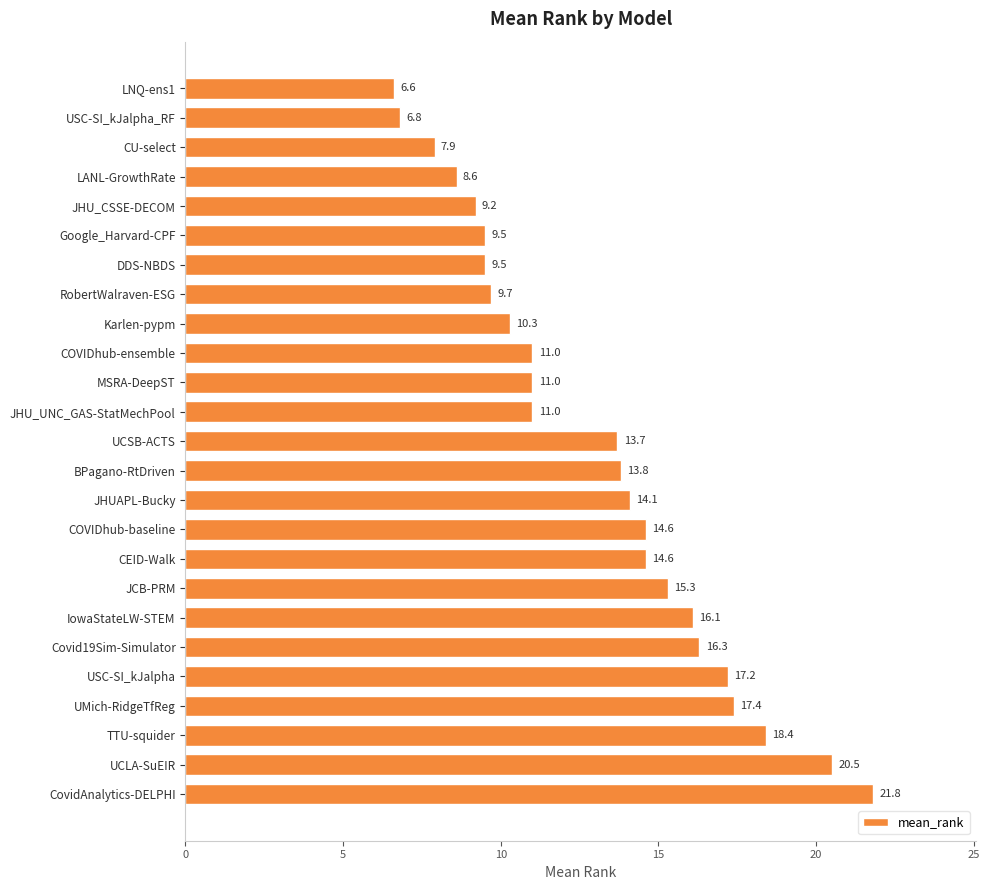

How many bars are there in total?

25